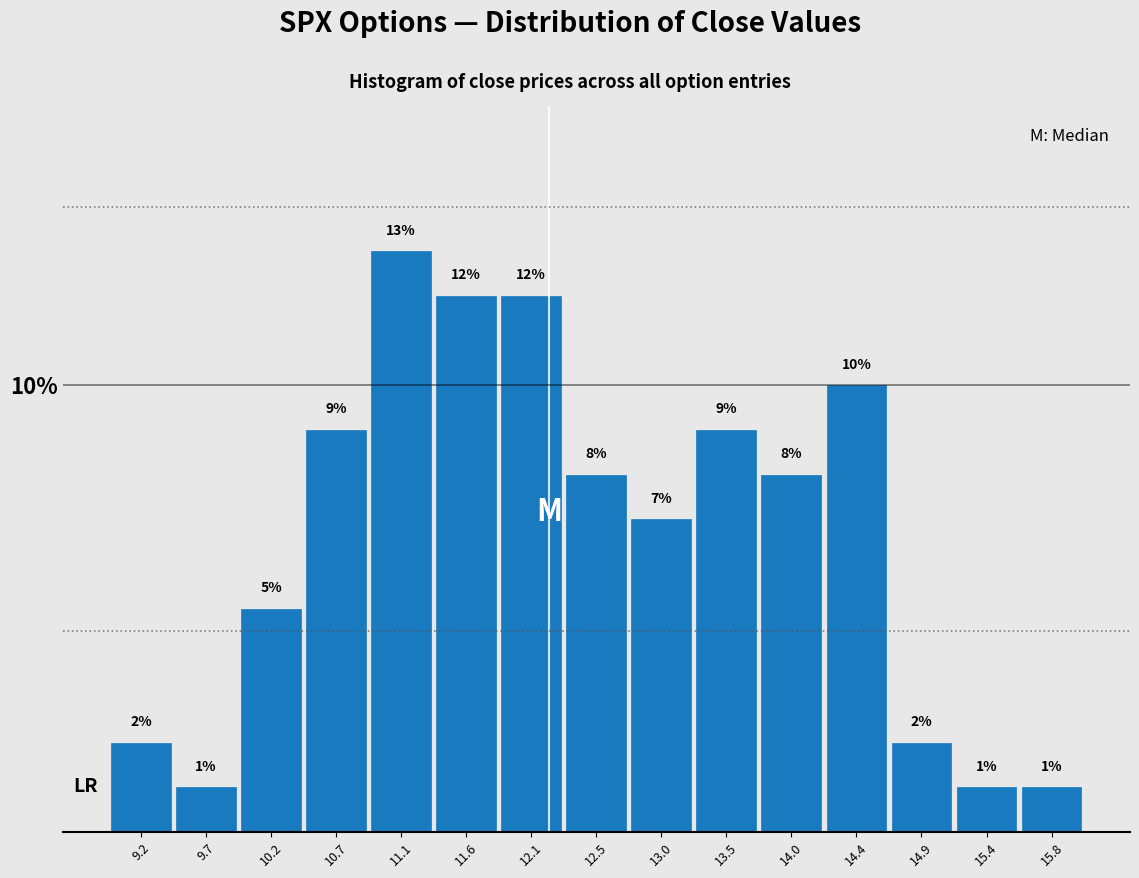

Reading left to right, list every bar in this chart as the range it spans on the x-axis followed by its height. The bar edges are not printed on the chart, so give them approximately, as read against the axis.

9.00 to 9.45: 2
9.45 to 9.95: 1
9.95 to 10.40: 5
10.40 to 10.90: 9
10.90 to 11.35: 13
11.35 to 11.85: 12
11.85 to 12.30: 12
12.30 to 12.80: 8
12.80 to 13.25: 7
13.25 to 13.70: 9
13.70 to 14.20: 8
14.20 to 14.65: 10
14.65 to 15.15: 2
15.15 to 15.60: 1
15.60 to 16.10: 1